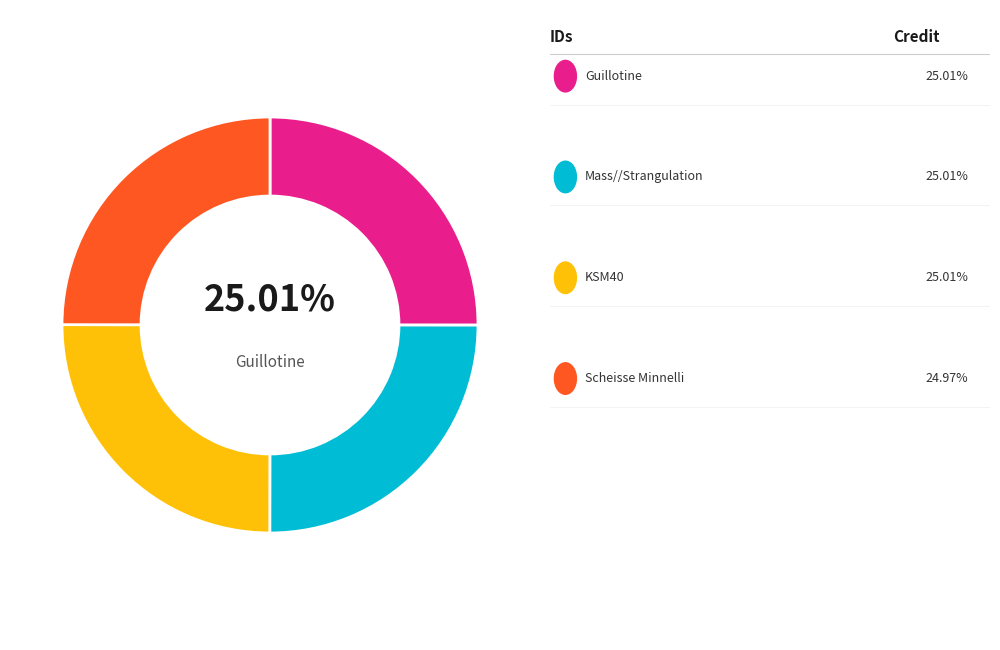

How many slices are in this pie chart?

4